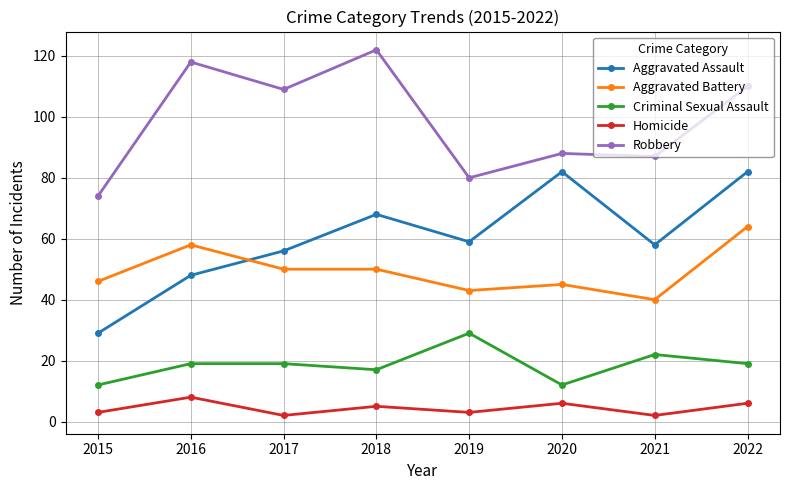

True or false: Robbery has more than 0 interior local peaks.

True